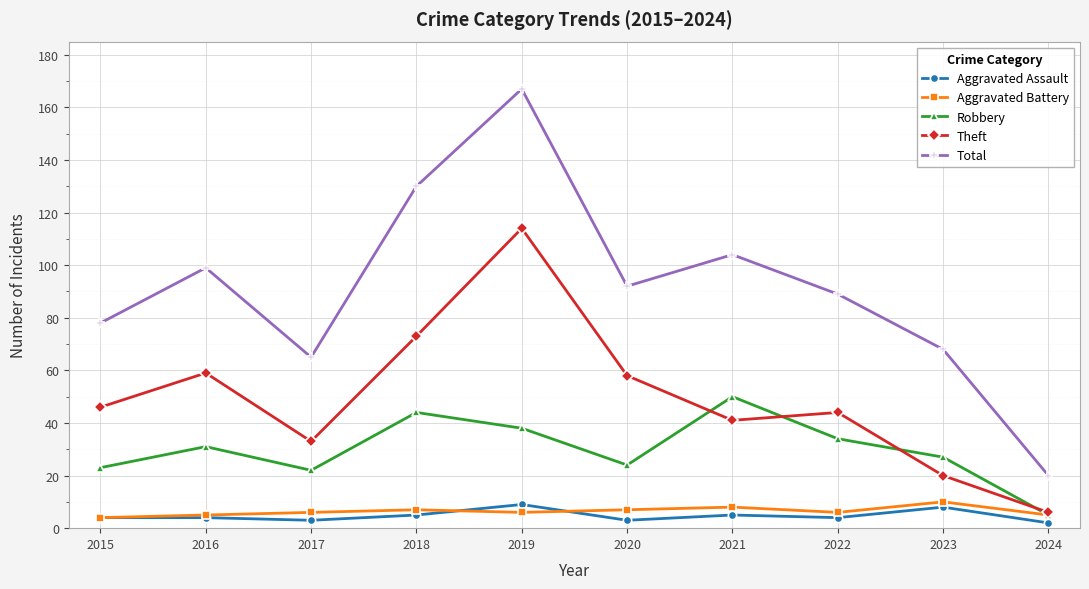

True or false: Total and Theft intersect in this chart.

False